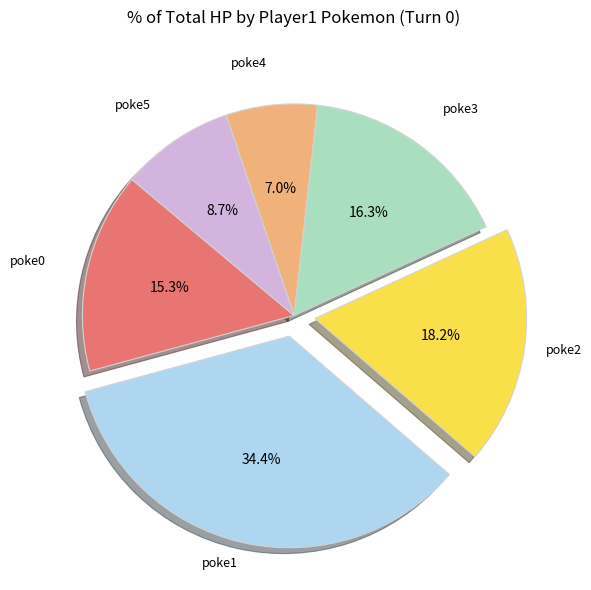

How many slices are in this pie chart?

6